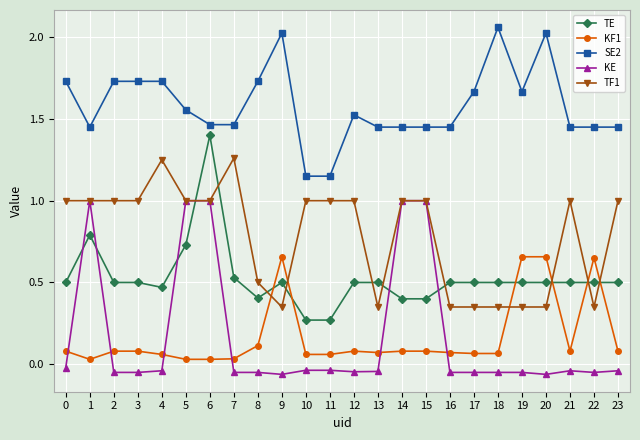

The value of SE2 at 23 is 1.4. True or false?

True